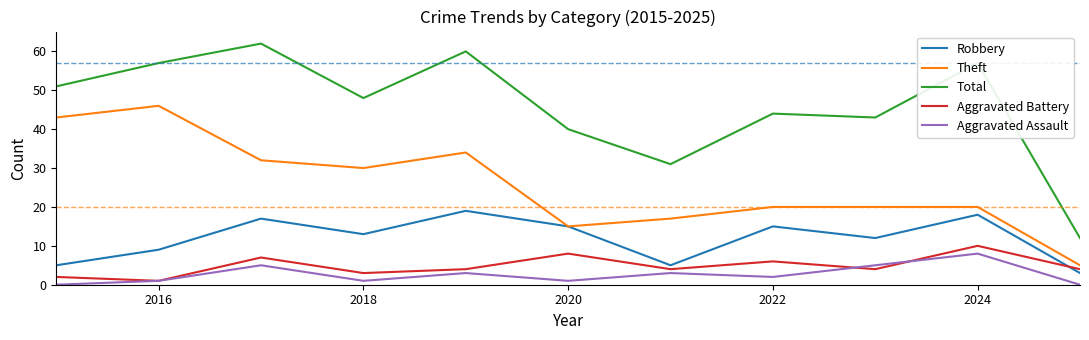

Which series has the largest range (max minus min)?

Total